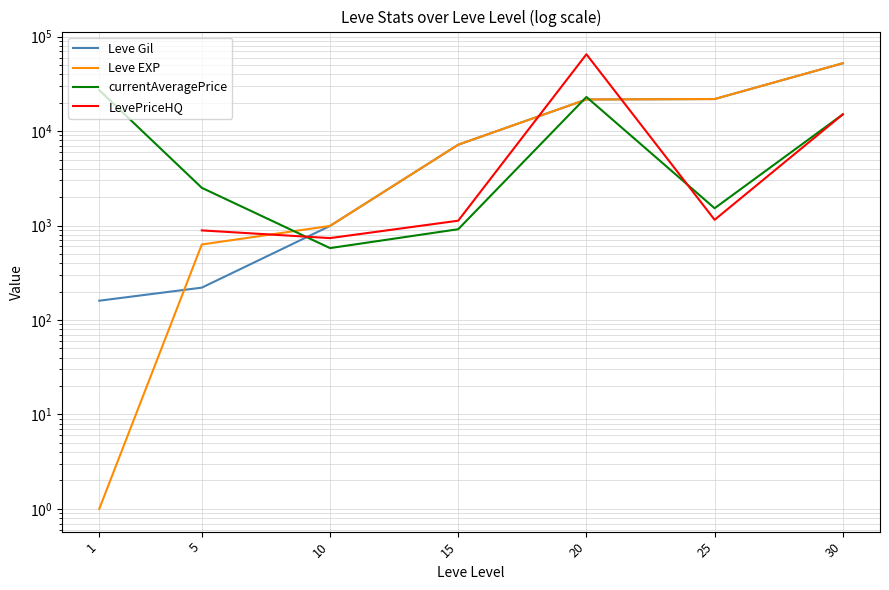

At which category is the sum across all series the highest?

30